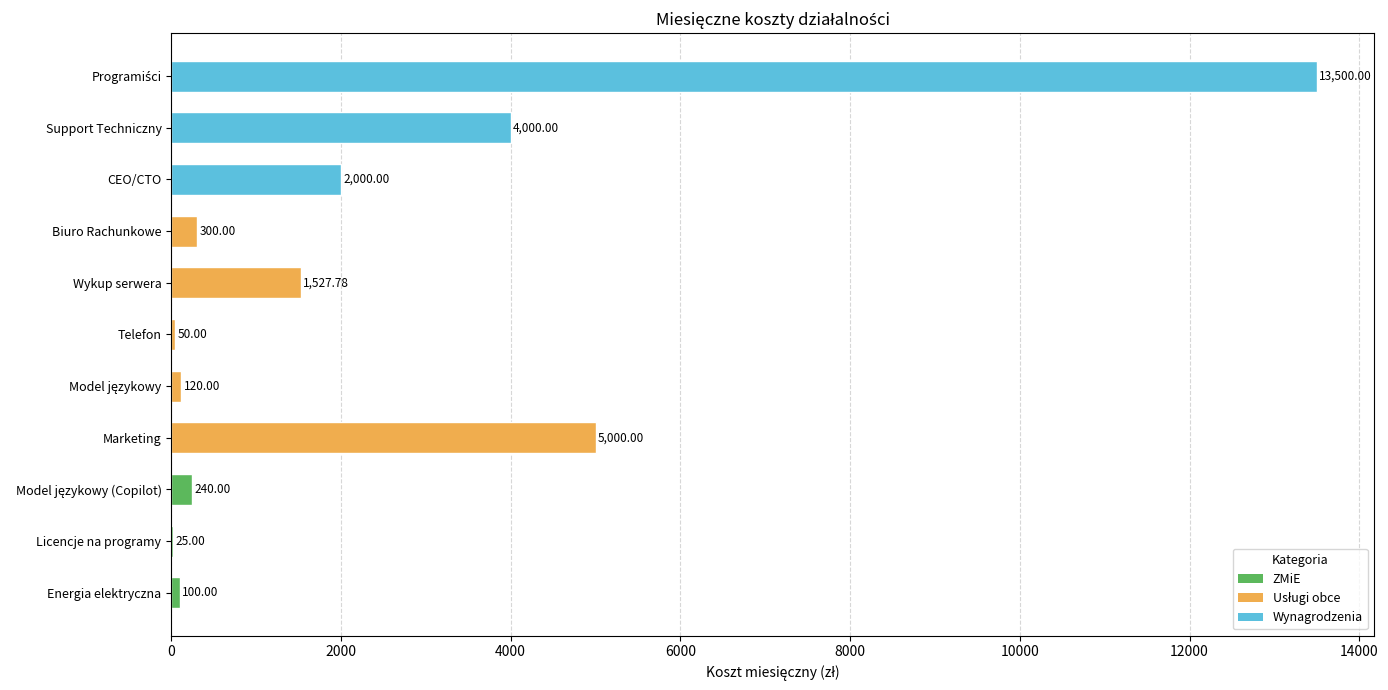

Approximately how many times larger is the value at Marketing compared to Telefon?

100.0